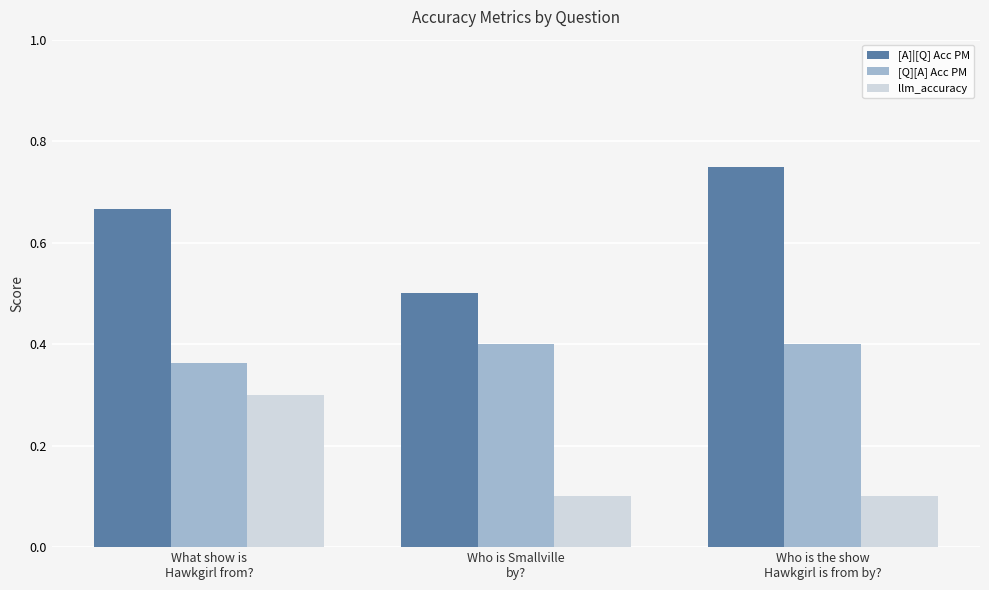

Which series has the largest total across all categories?

[A]|[Q] Acc PM